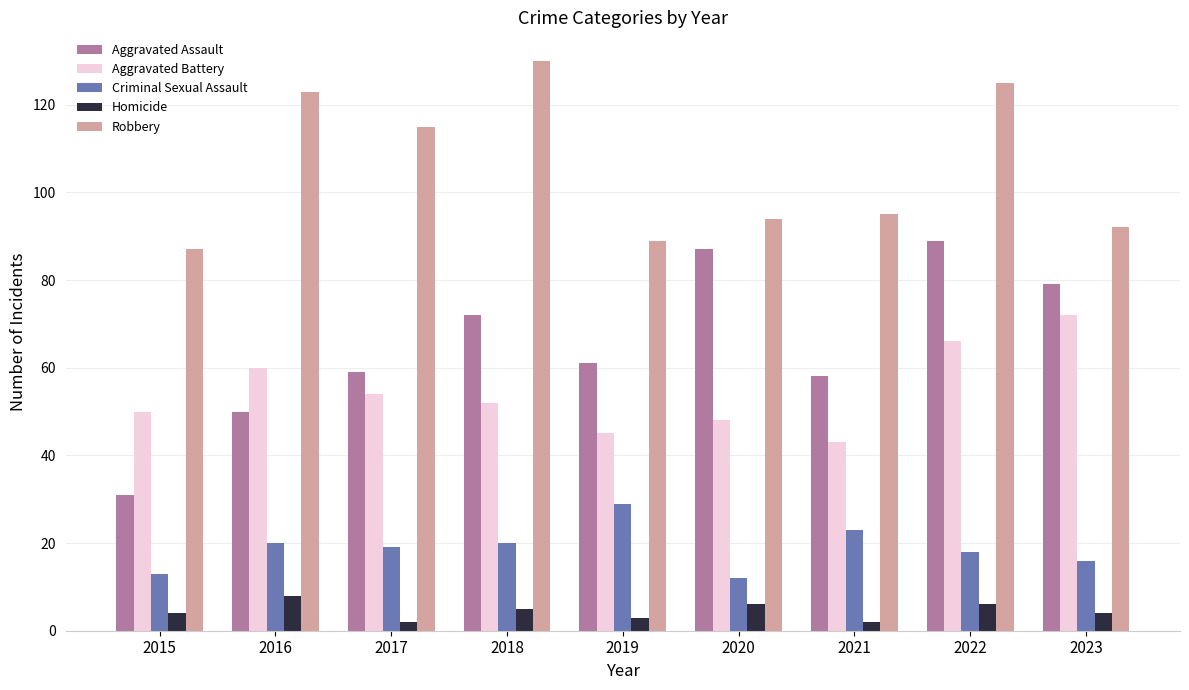

What are all the series names shown in the legend?

Aggravated Assault, Aggravated Battery, Criminal Sexual Assault, Homicide, Robbery